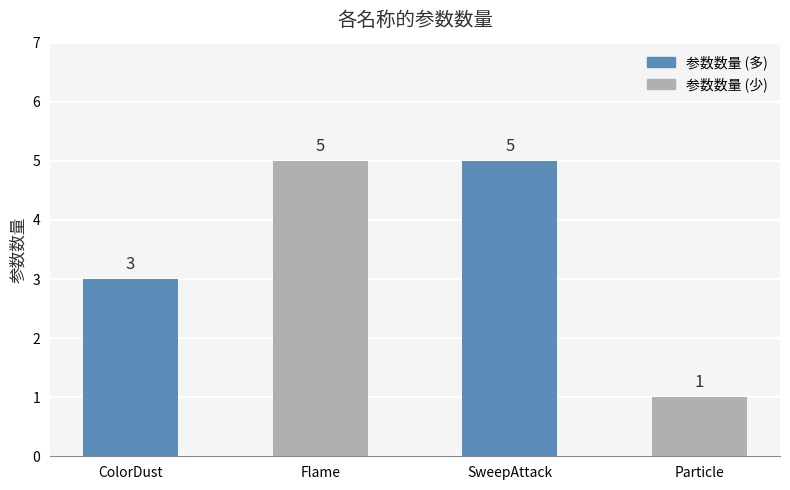

What is the approximate value at Particle?

1